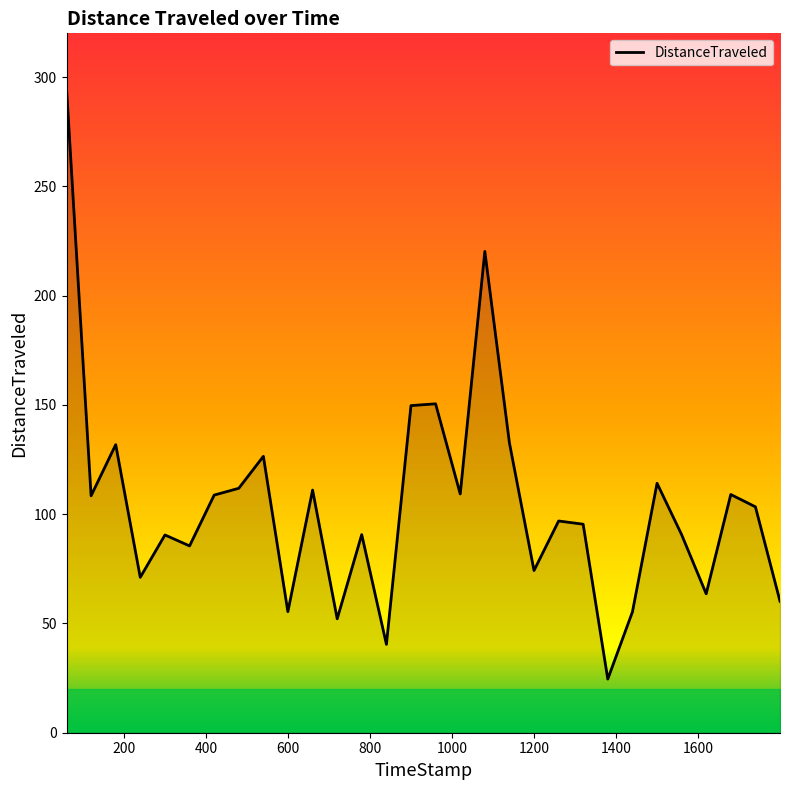

What is the greatest value displayed?

294.7